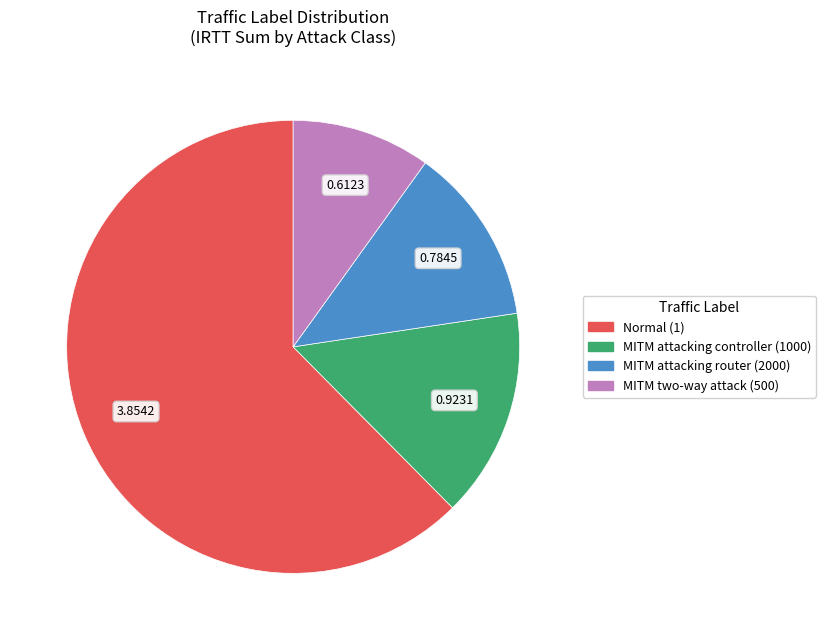

The MITM attacking router (2000) slice represents 7% of the pie. True or false?

False